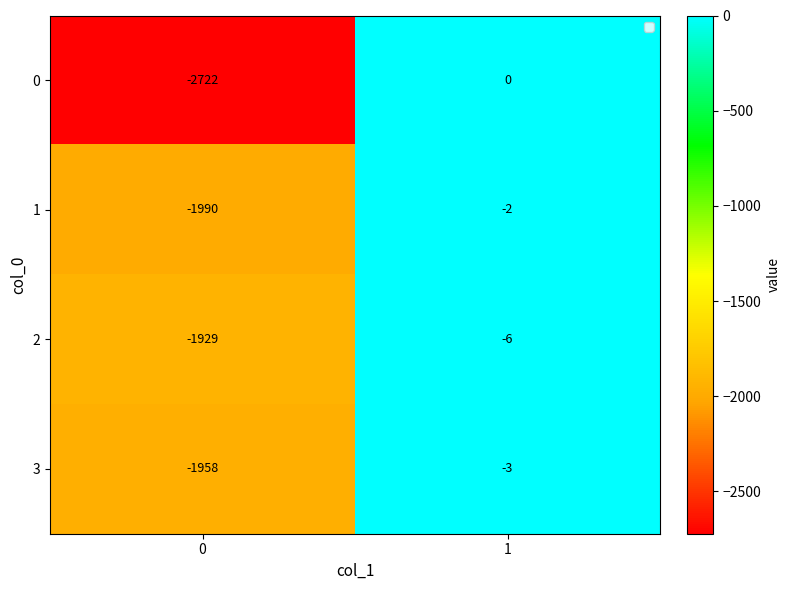

Is the value of 3 at 0 greater than the value of 1 at 1?

No